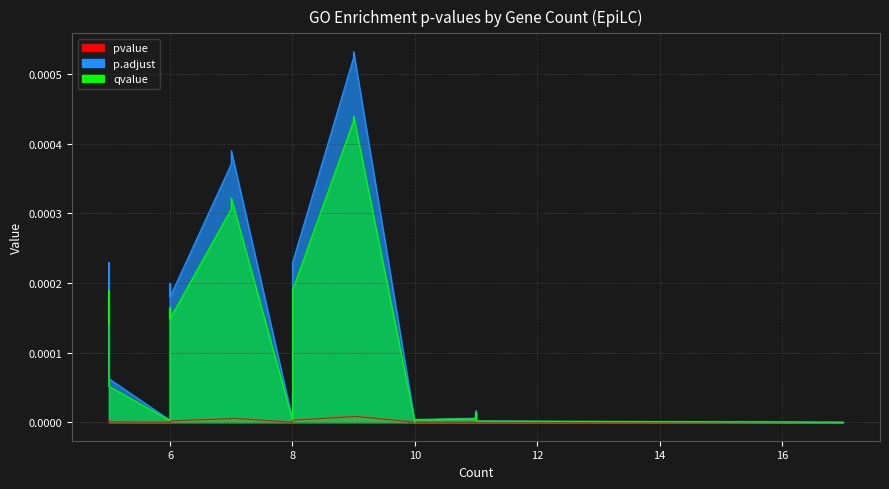

True or false: pvalue and qvalue cross at least once.

False